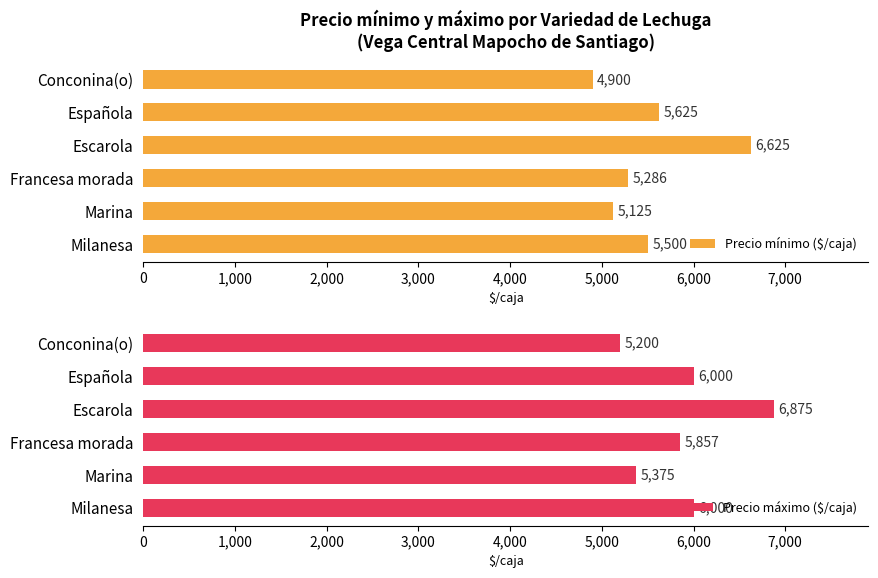

Reading left to right, what are all the values shown in this chart?

Precio mínimo ($/caja): 4900.0	5625.0	6625.0	5285.7	5125.0	5500.0
Precio máximo ($/caja): 5200.0	6000.0	6875.0	5857.1	5375.0	6000.0